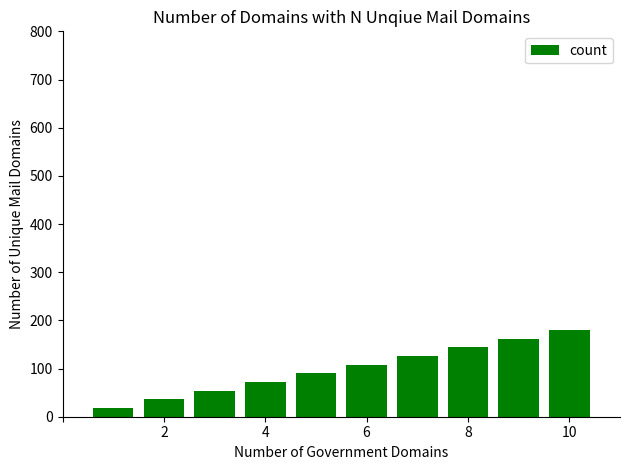

What is the smallest value displayed?

18